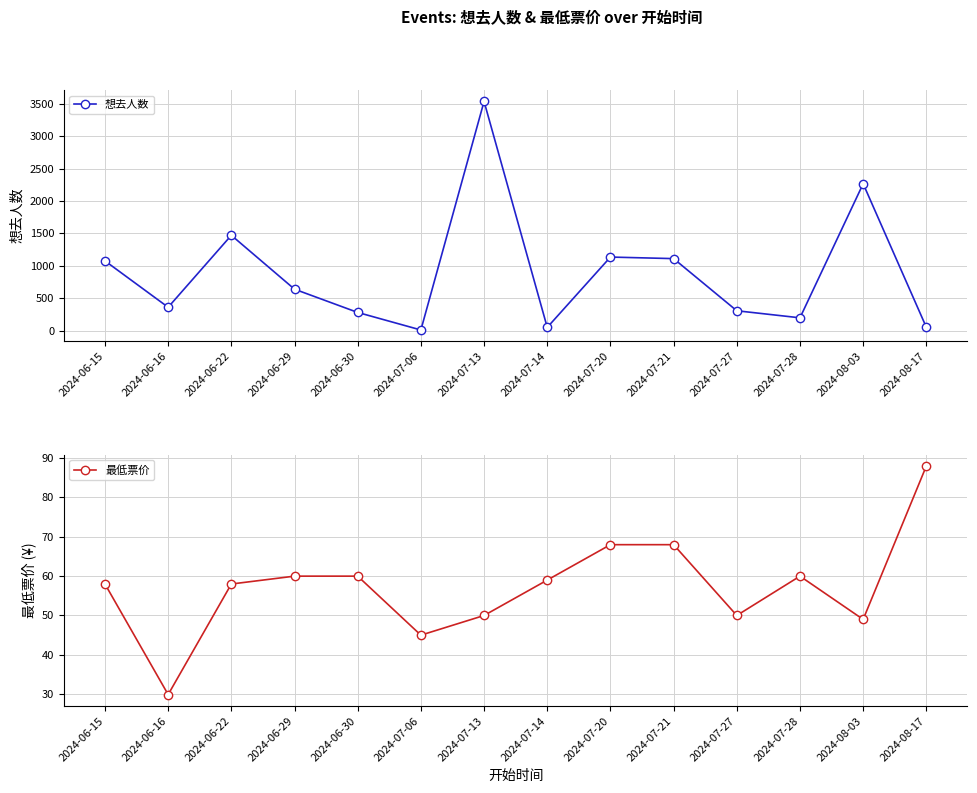

Rank the series by their average value, from lowest to highest.

最低票价, 想去人数